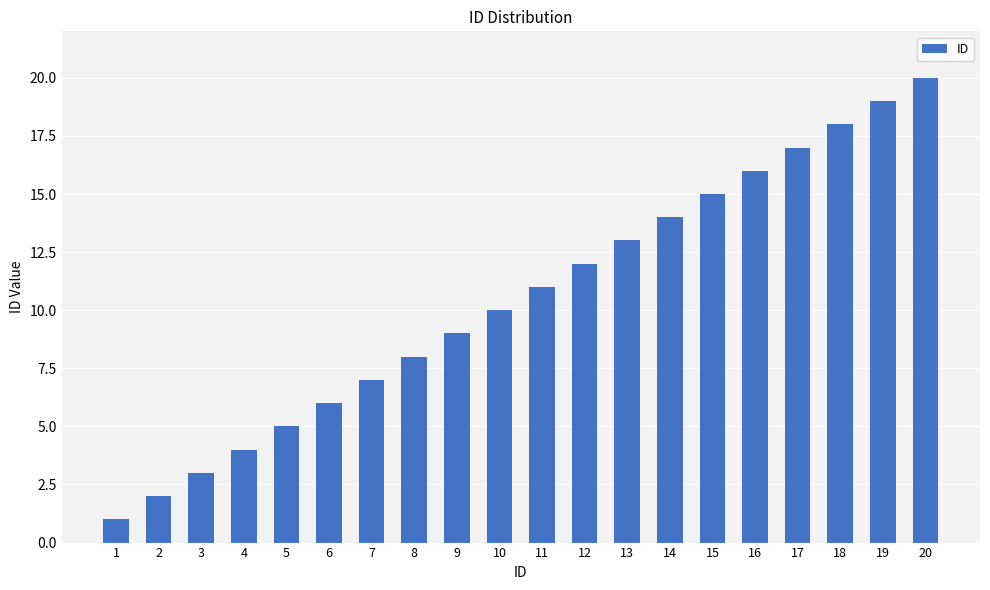

What is the sum of the values at 14 and 9?

23